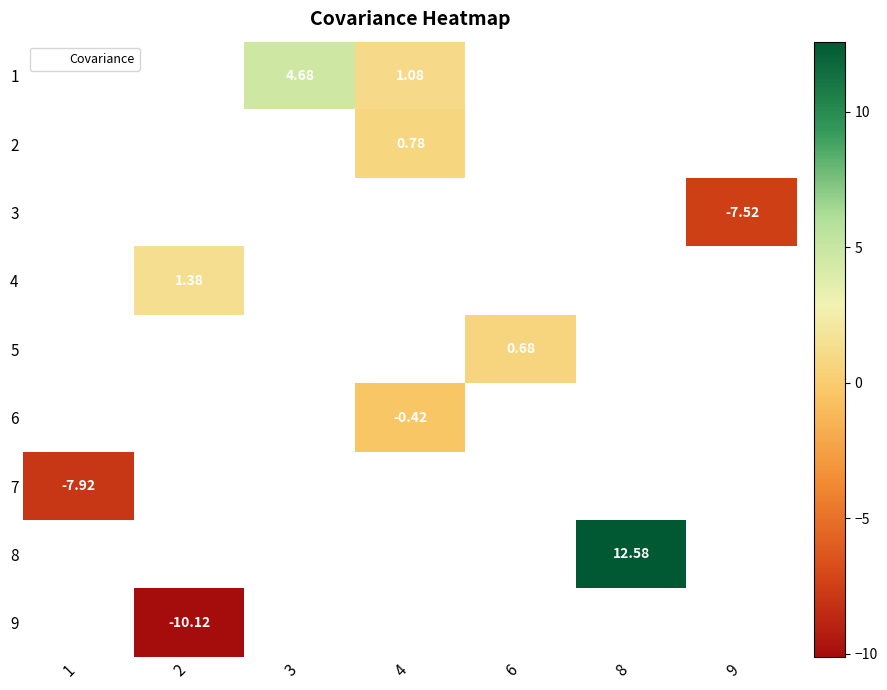

How many values in 3 are below zero?

1